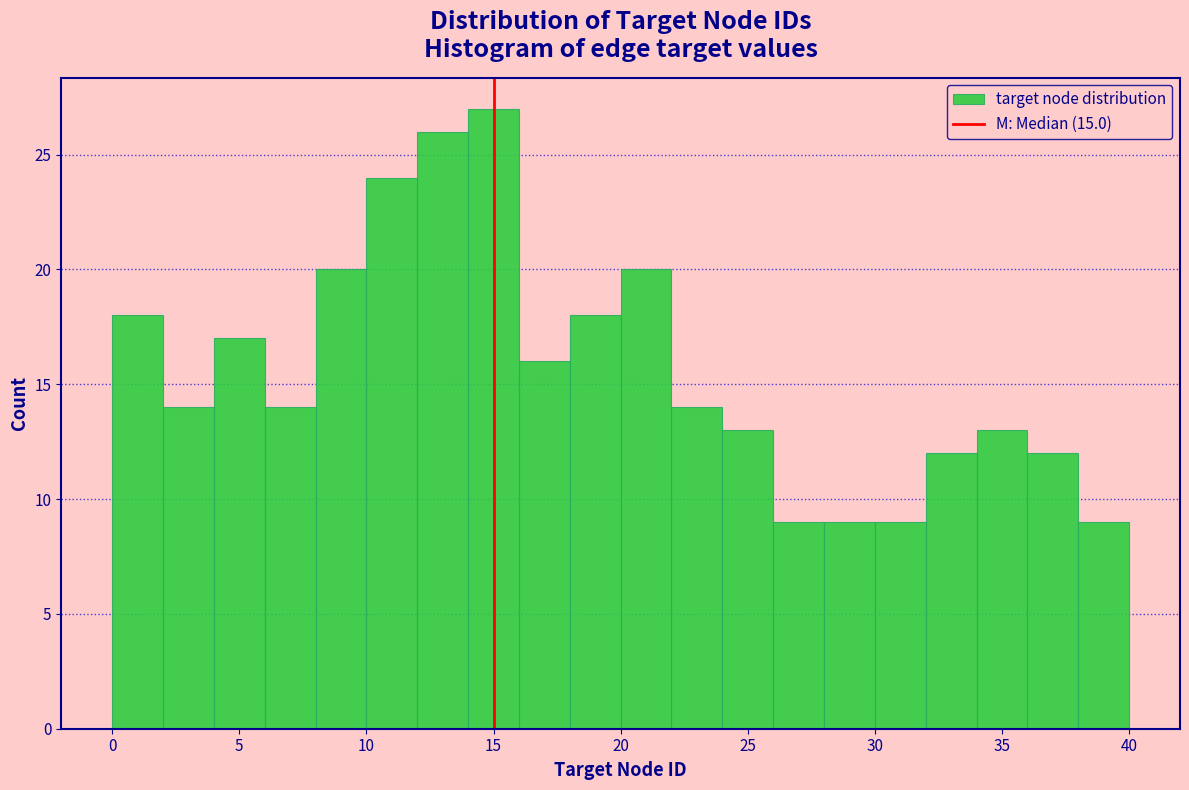

Reading left to right, transcribe this chart: for each bar, give the range it covers on the x-axis and its height. The values are not printed on the chart, so give them approximately, as read against the axis.

0 to 2: 18
2 to 4: 14
4 to 6: 17
6 to 8: 14
8 to 10: 20
10 to 12: 24
12 to 14: 26
14 to 16: 27
16 to 18: 16
18 to 20: 18
20 to 22: 20
22 to 24: 14
24 to 26: 13
26 to 28: 9
28 to 30: 9
30 to 32: 9
32 to 34: 12
34 to 36: 13
36 to 38: 12
38 to 40: 9